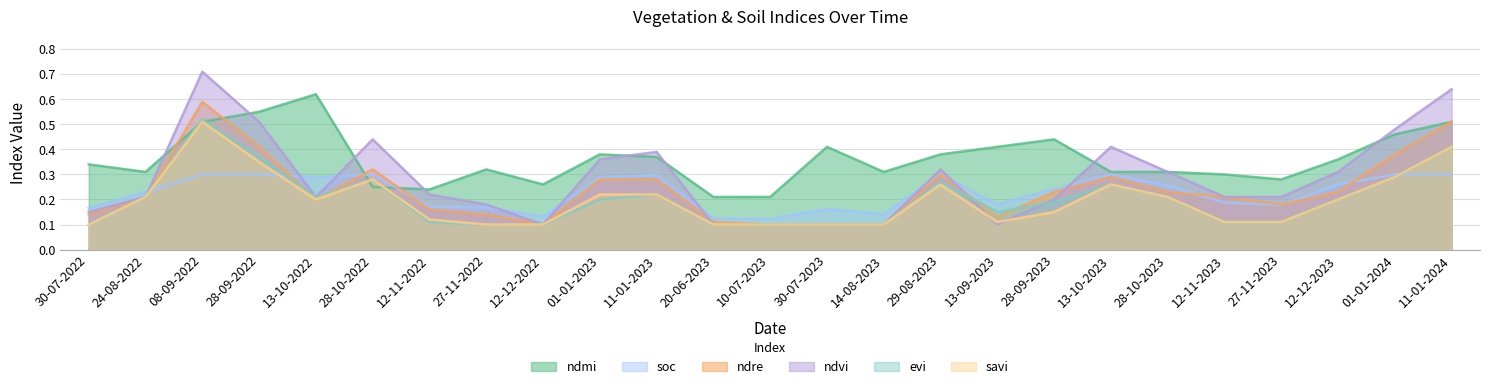

In ndmi, how many points are lower than both neighbors (excluding endpoints)?

5